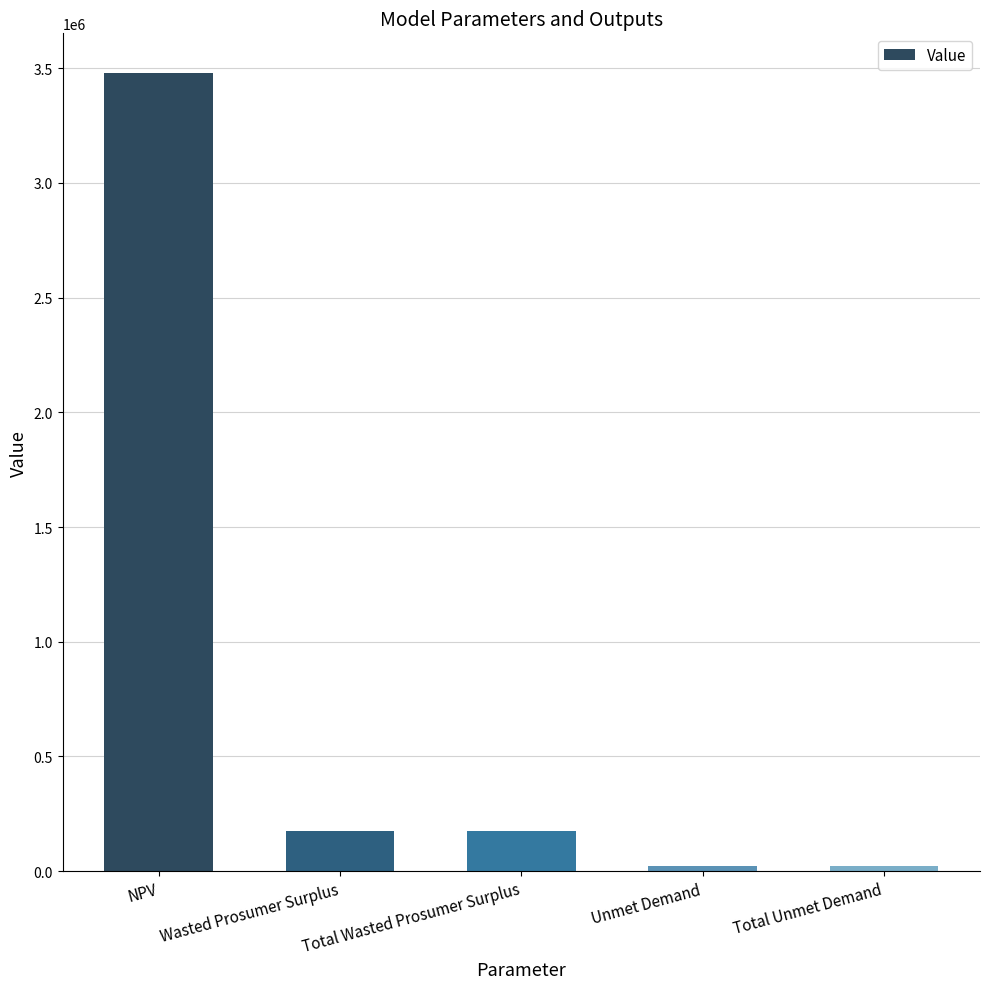

Count the number of values greater than 173398.

3